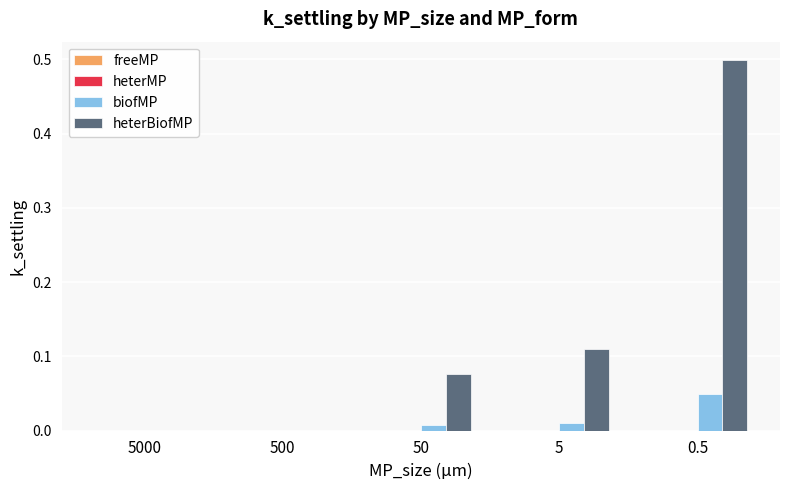

Which series changed the most between 5000 and 0.5?

heterBiofMP